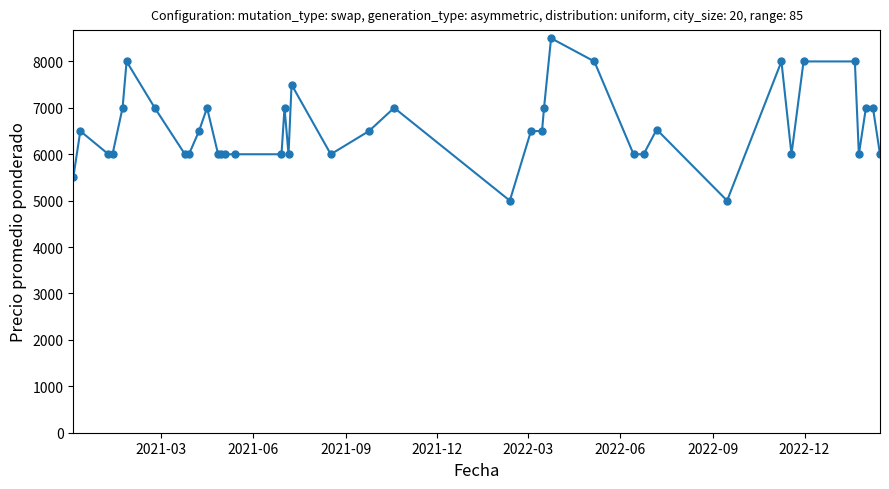

What is the greatest value displayed?

8500